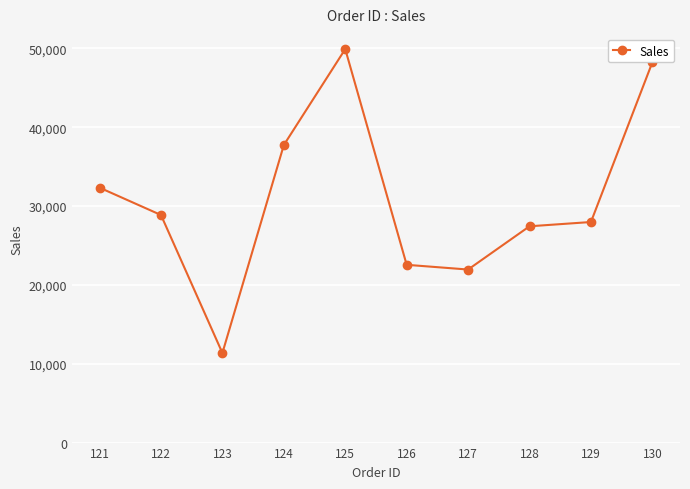

What is the difference between the maximum and minimum values?

38553